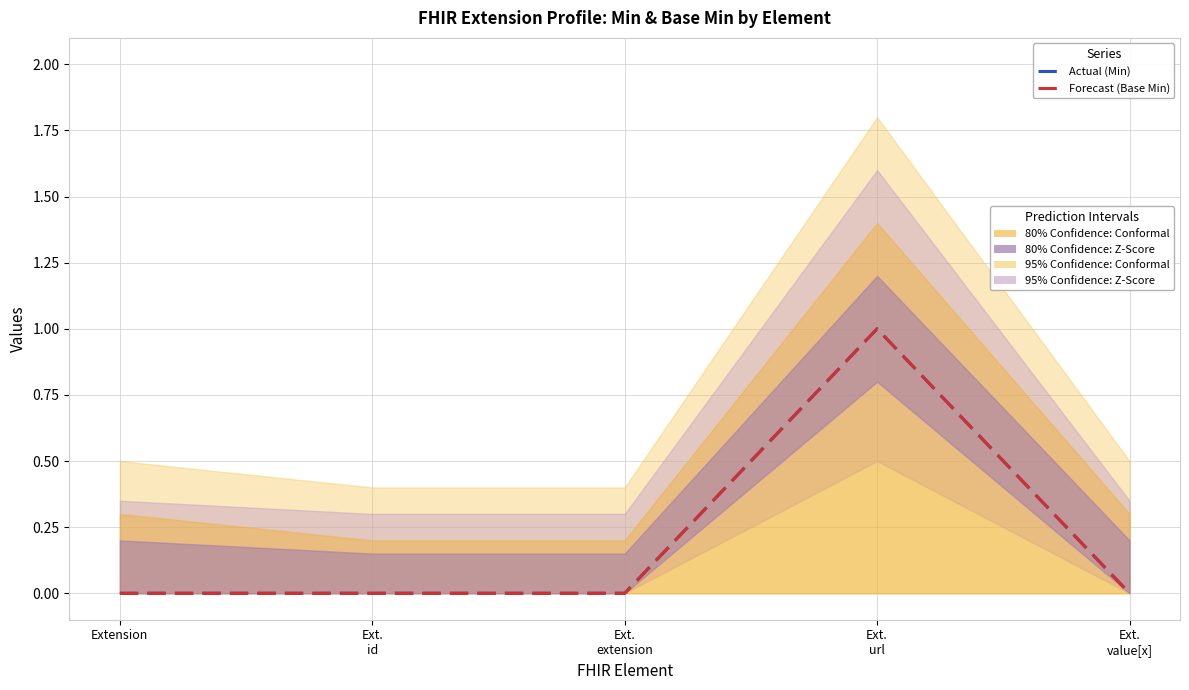

Reading left to right, extract all data points from this chart.

Actual (Min): Extension=0	Ext.
id=0	Ext.
extension=0	Ext.
url=1	Ext.
value[x]=0
Forecast (Base Min): Extension=0	Ext.
id=0	Ext.
extension=0	Ext.
url=1	Ext.
value[x]=0